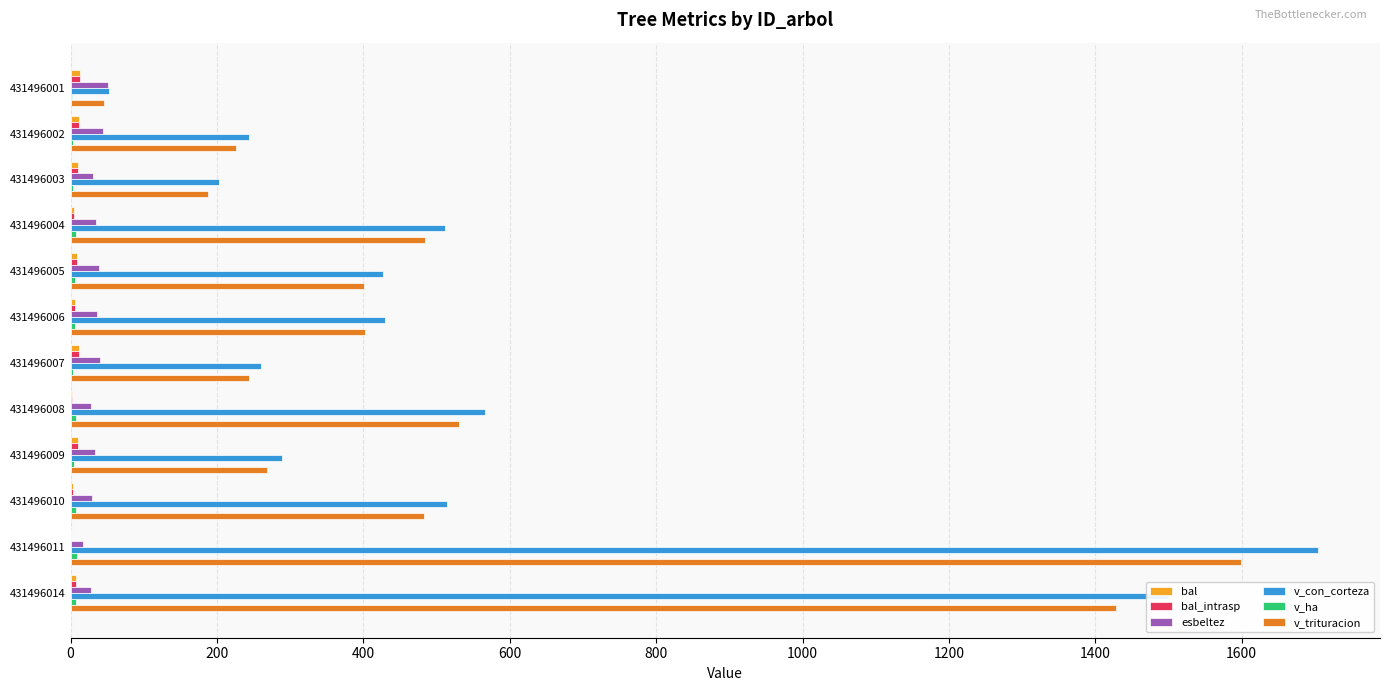

True or false: v_trituracion has a value of 1599.7 at 431496011.

True